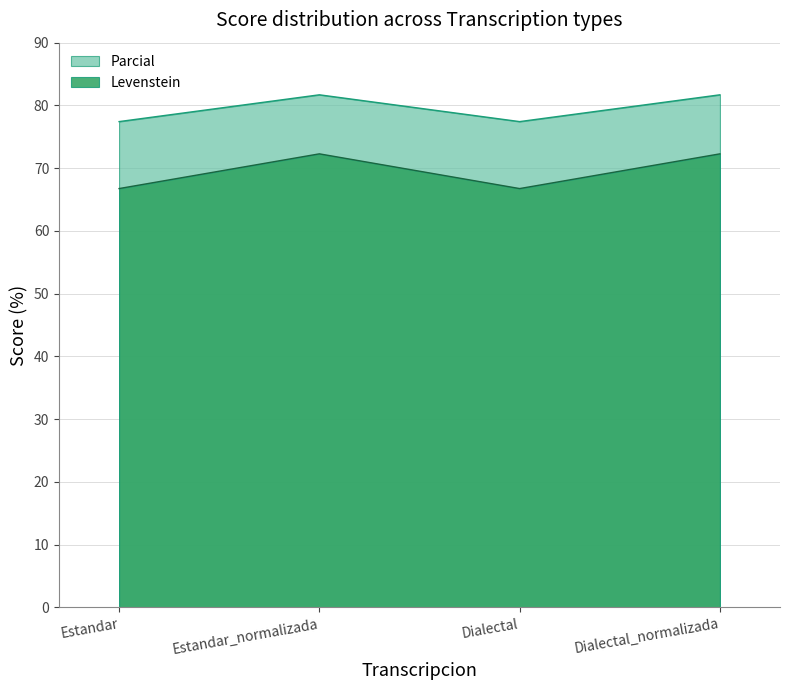

Reading left to right, transcribe all the data shown in this chart.

Levenstein: 66.7	72.3	66.7	72.3
Parcial: 77.4	81.7	77.4	81.7